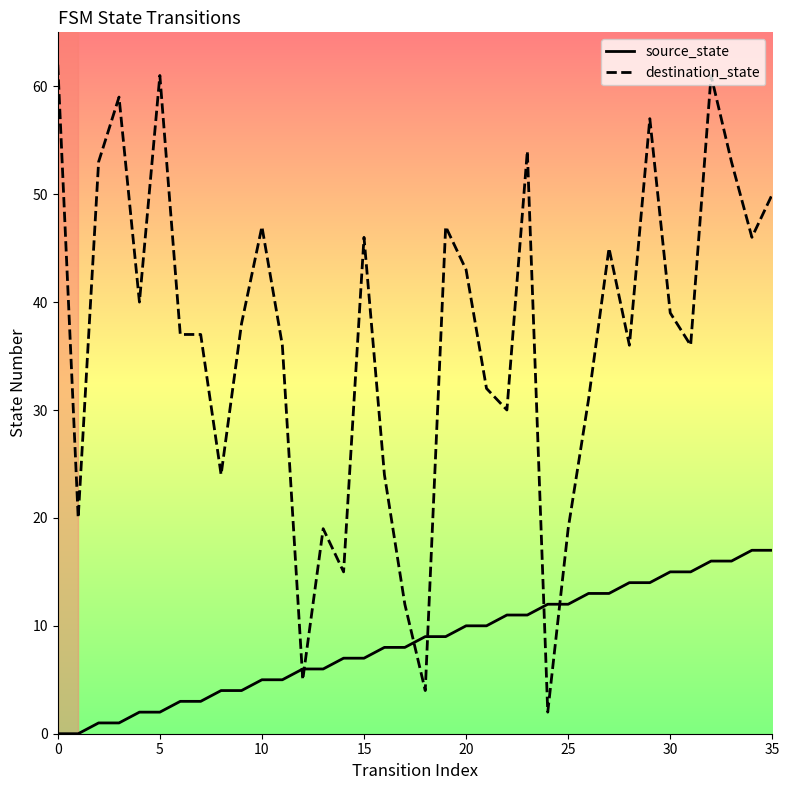

What is the maximum value for destination_state?

62